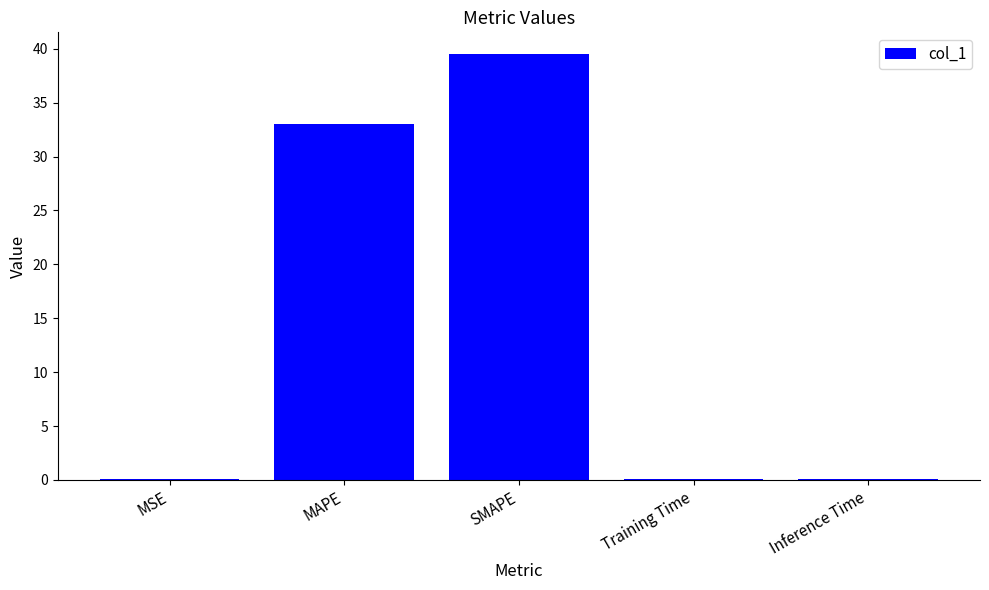

What is the sum of all values?

72.8